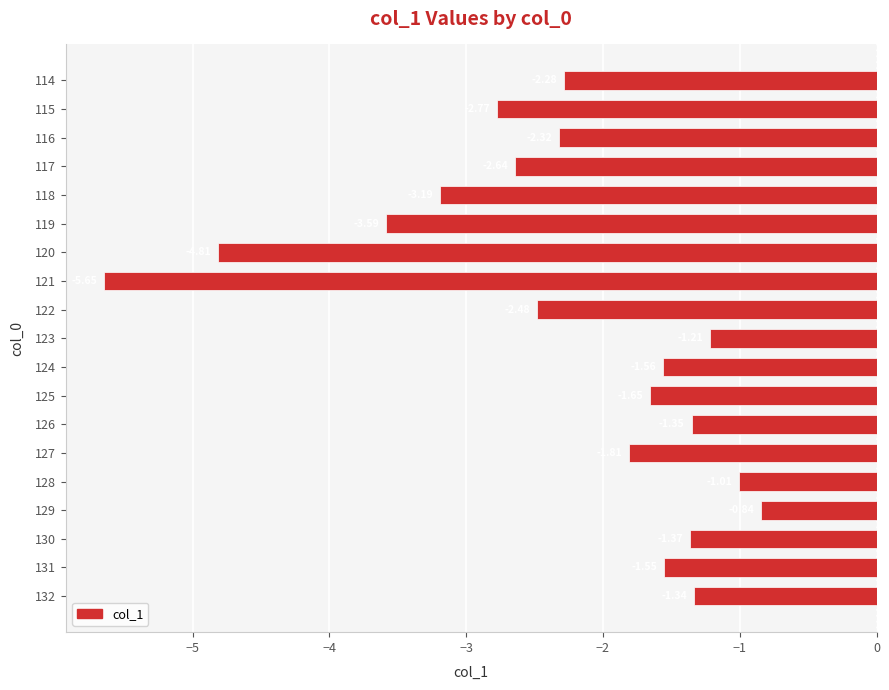

Are the bars grouped side by side (vs. stacked)?

No